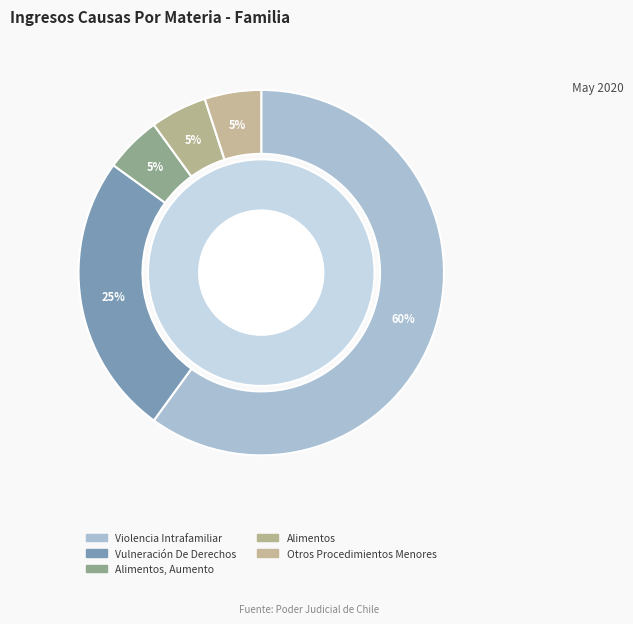

The Alimentos slice represents 5% of the pie. True or false?

True